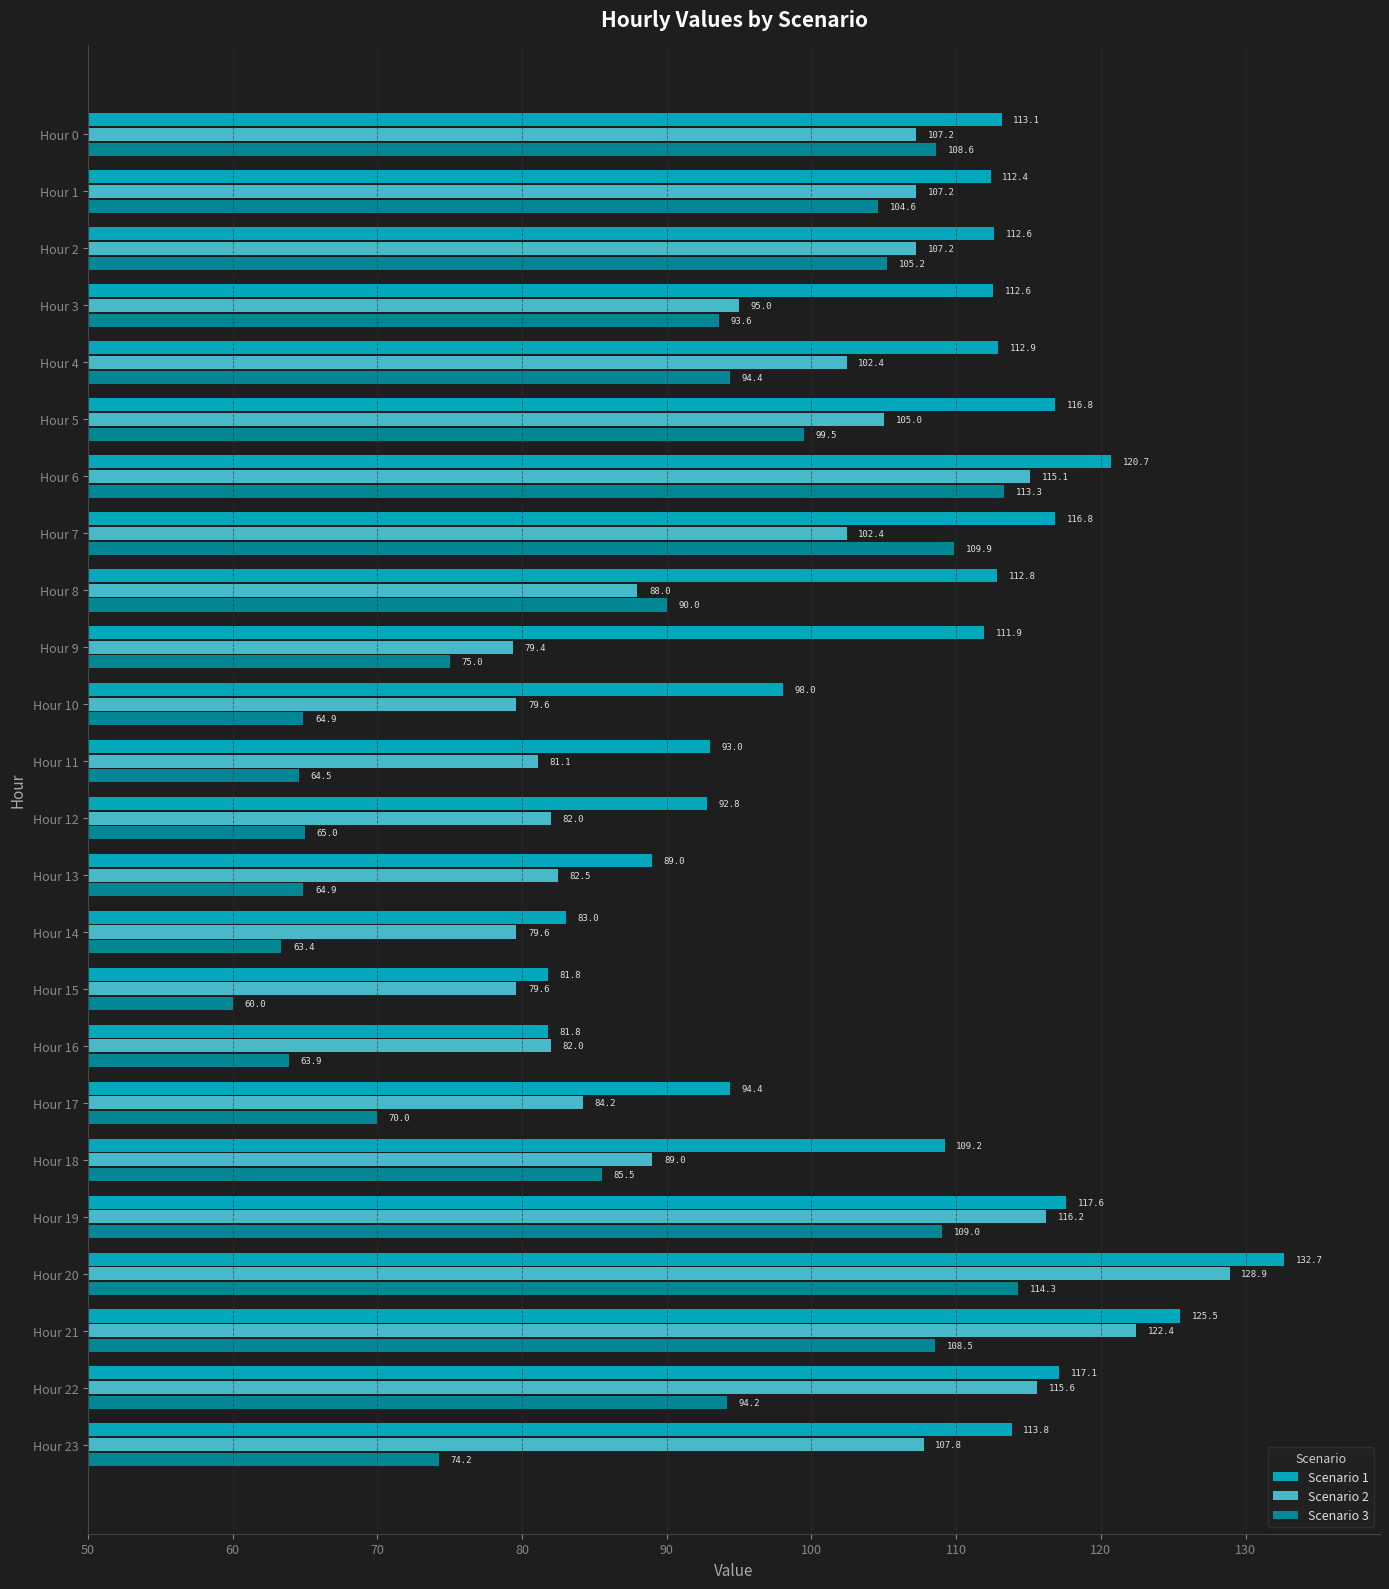

At Hour 9, list the series in order from largest to smallest.

Scenario 1, Scenario 2, Scenario 3